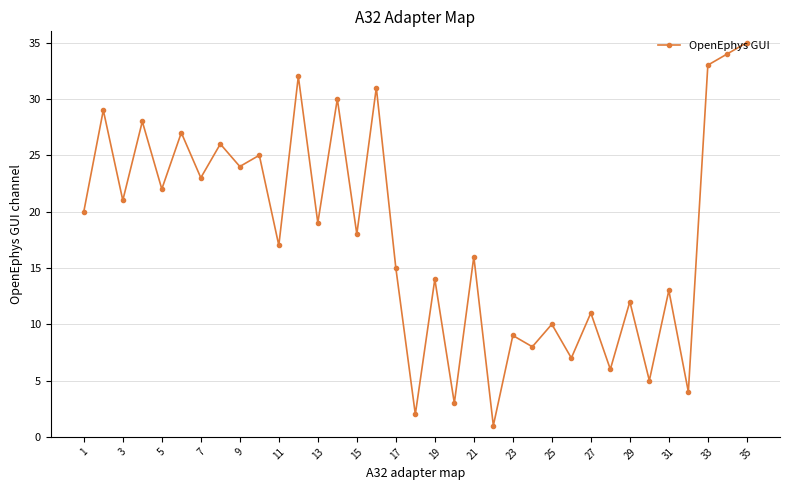

What is the sum of all values?

630